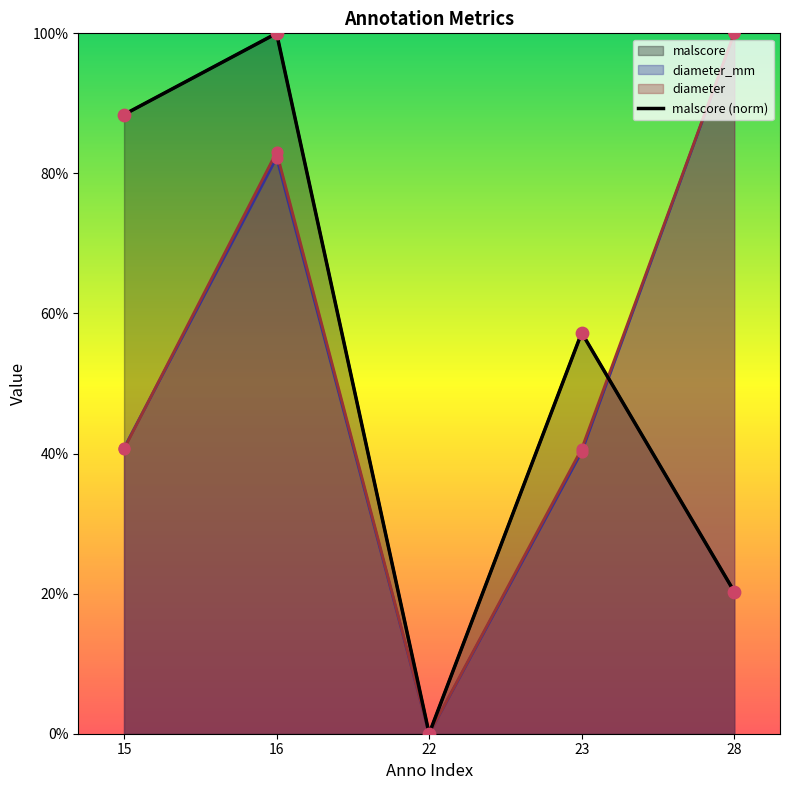

Between 28 and 22, which is larger?

28